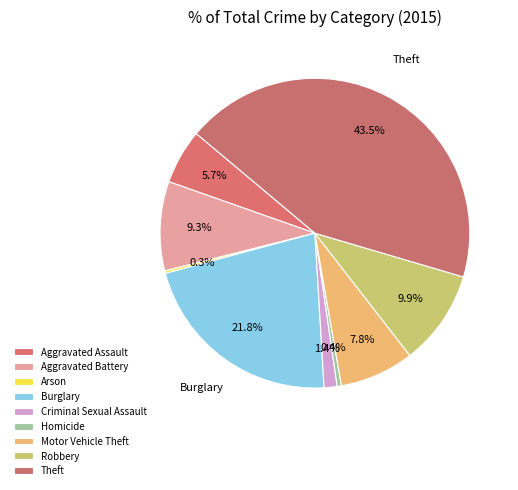

How many slices are in this pie chart?

9